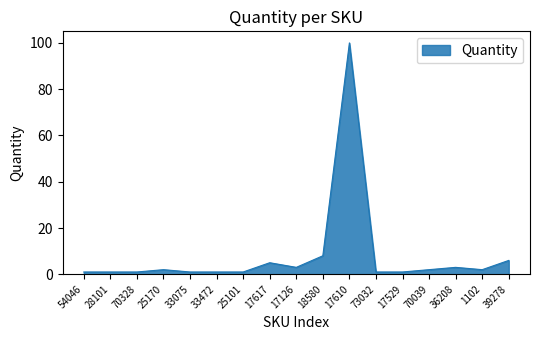

What position from the left is 18580?

10